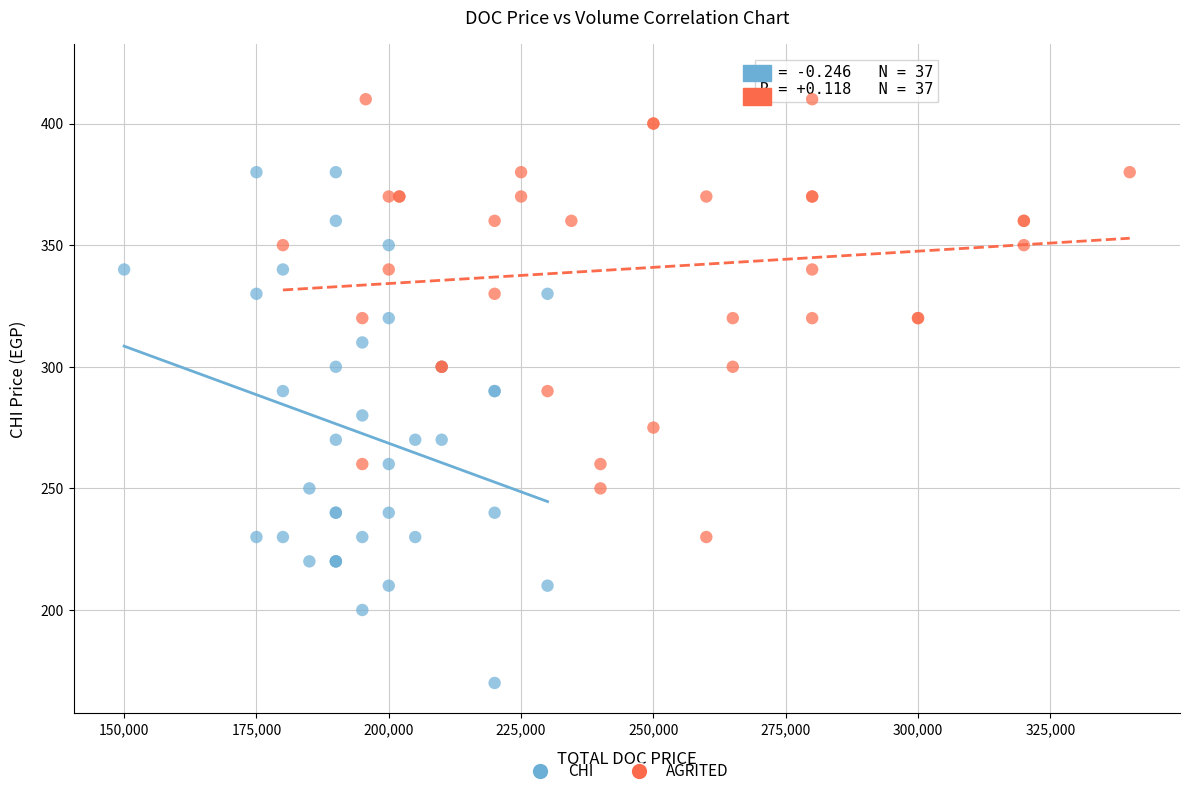

Which series reaches the minimum Y coordinate?

CHI